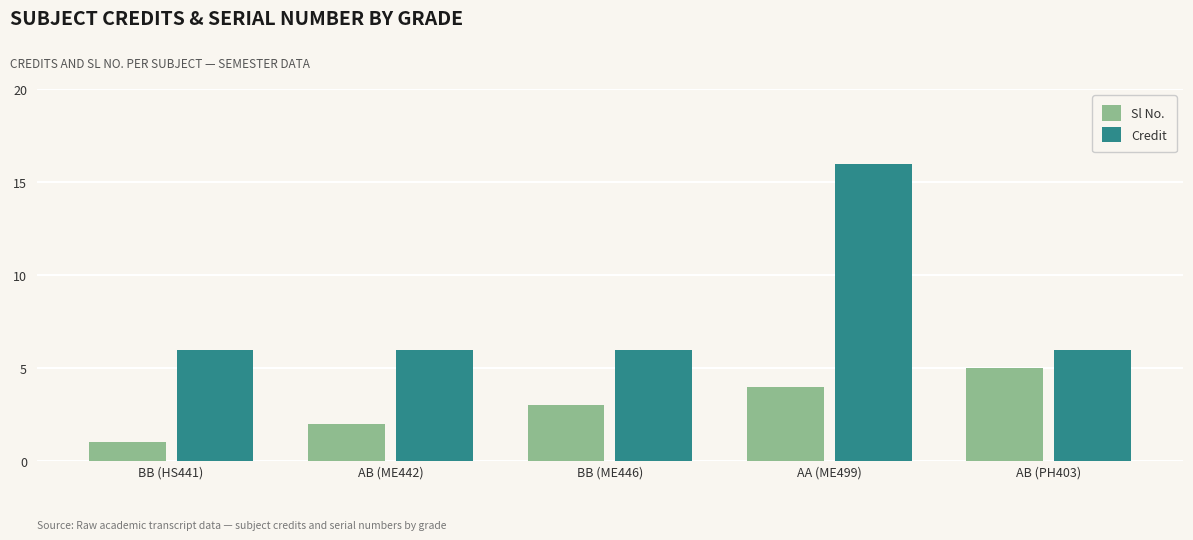

True or false: Credit has a value of 9 at AB (PH403).

False